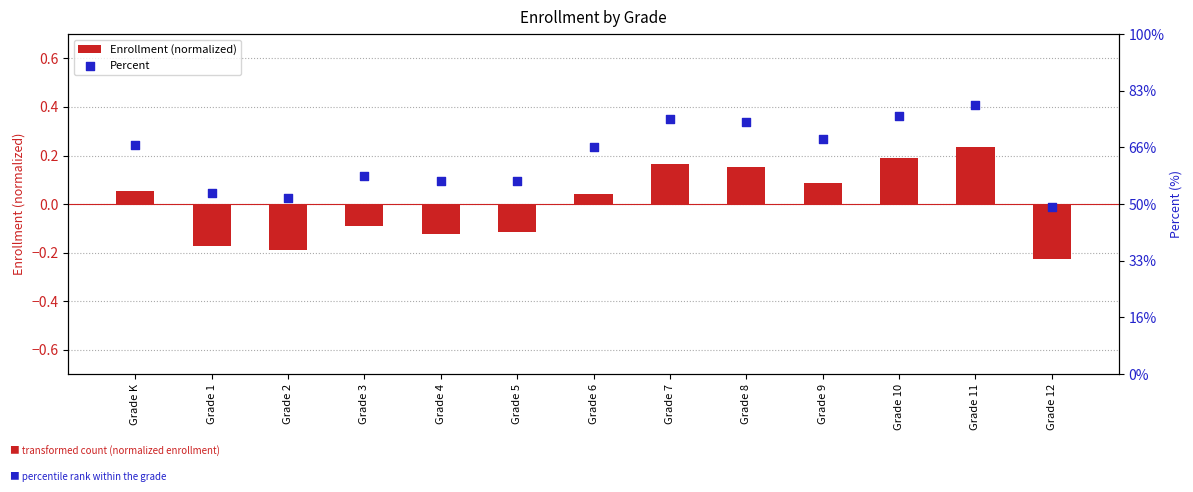

Which series has the widest spread of Y values?

Percent